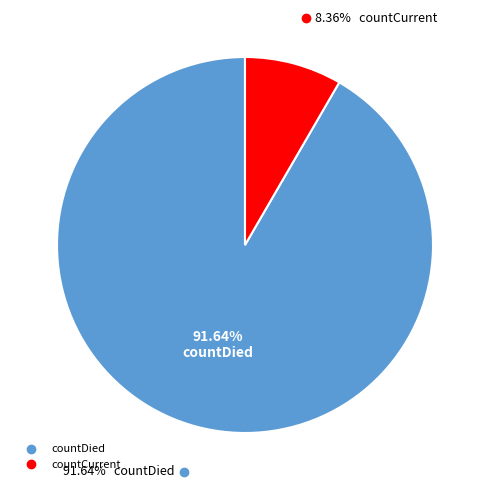

Which category has the smallest portion of the pie?

countCurrent